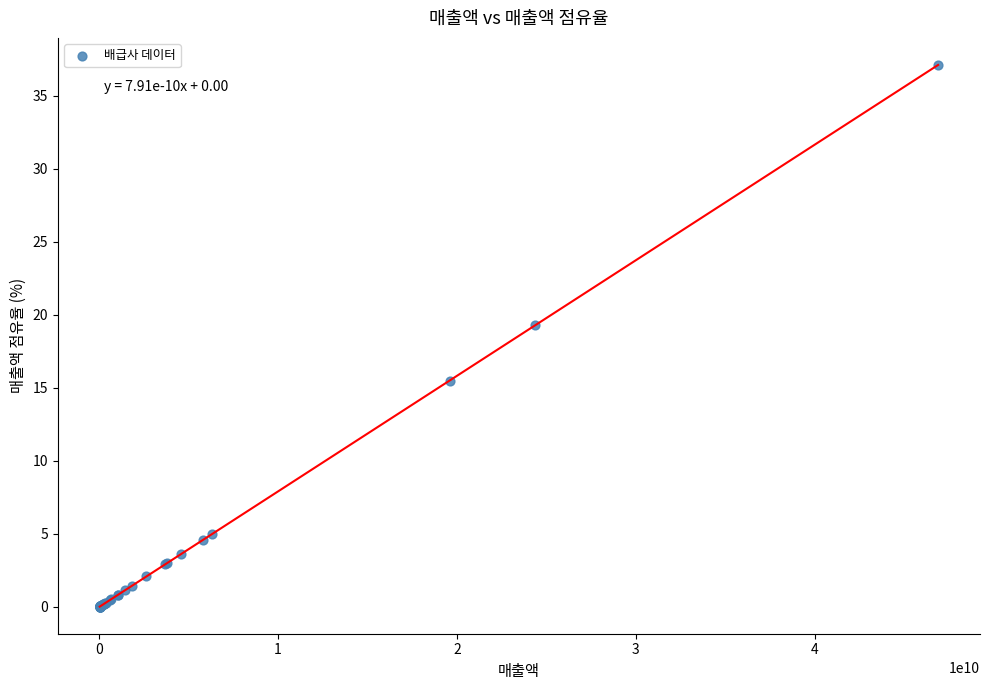

What Y value in the scatter plot is closest to 18?

19.3